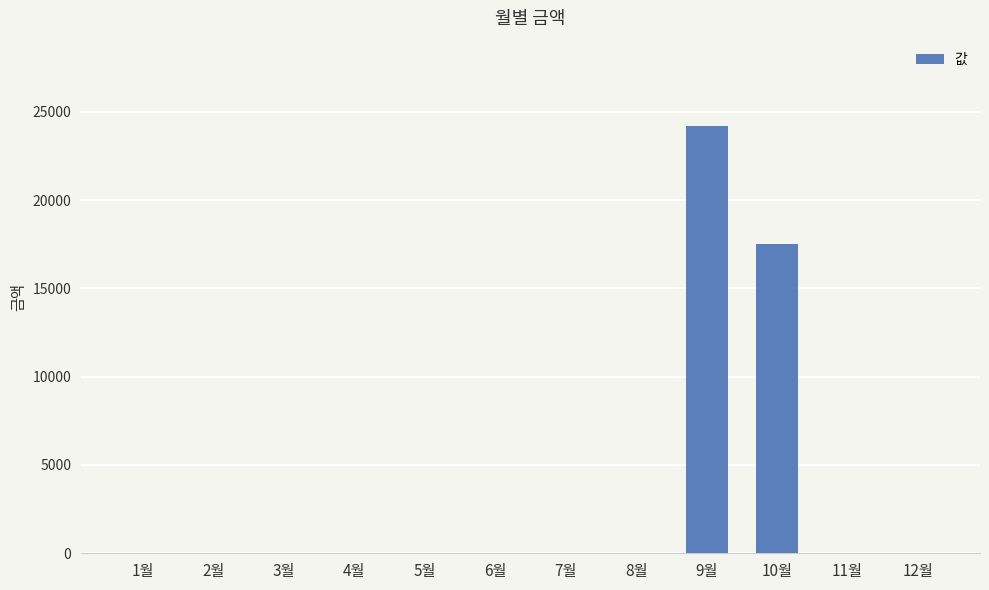

Between 10월 and 7월, which is larger?

10월